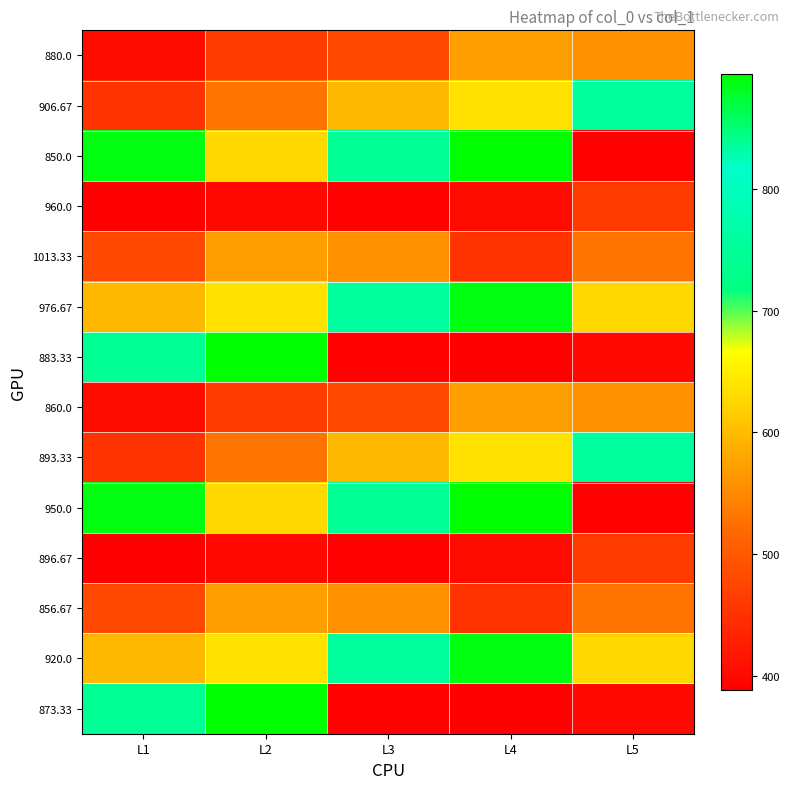

What is the total value across all series at L2?

8255.2